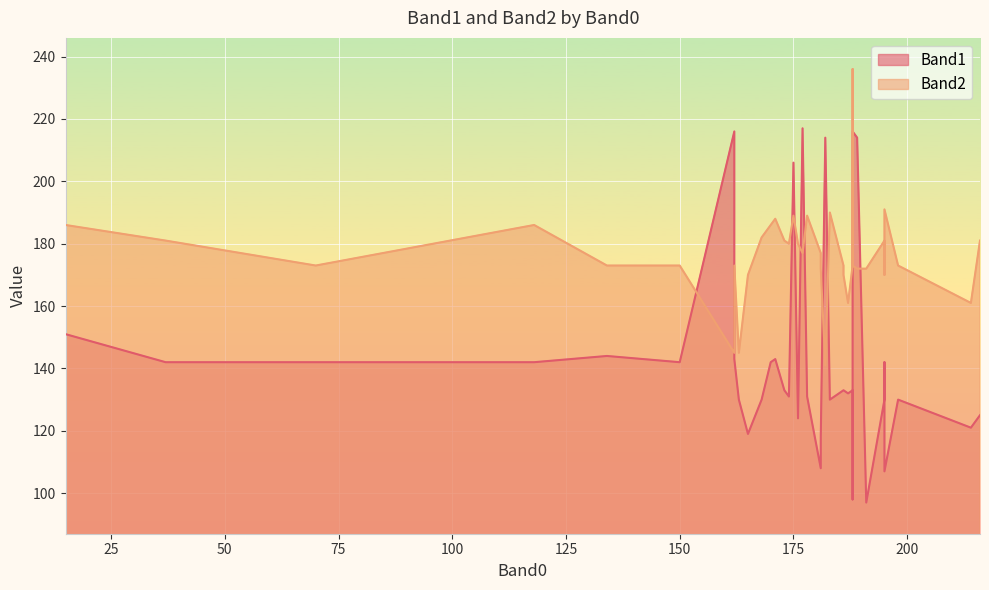

Is it true that Band2 equals 310 at 162?

False